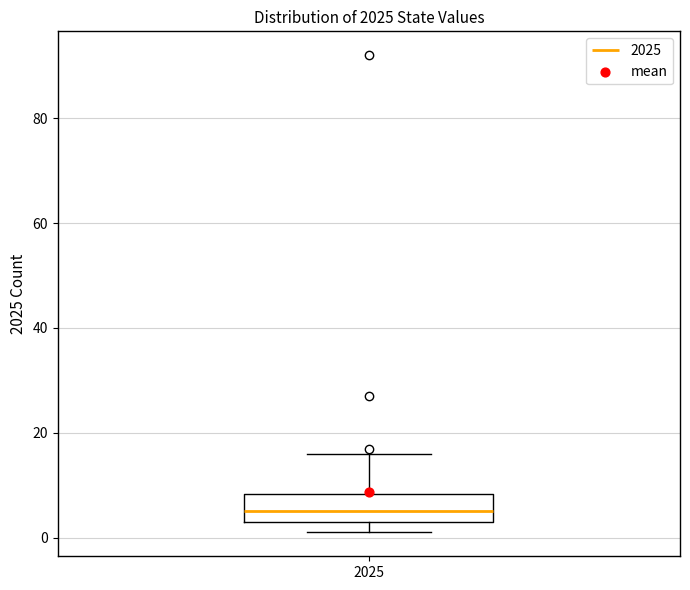

Where does the upper whisker of the box at x = 2025 end on the y-axis? The values are not printed on the chart, so give them approximately, as read against the axis.

16